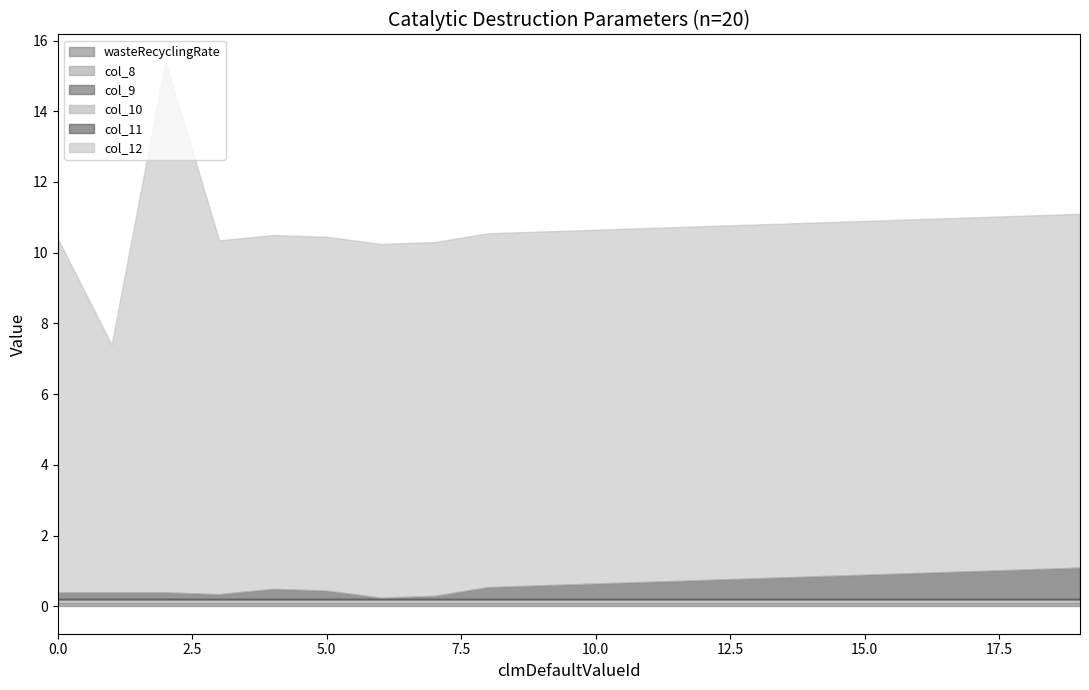

Which series has the widest spread of values?

col_12